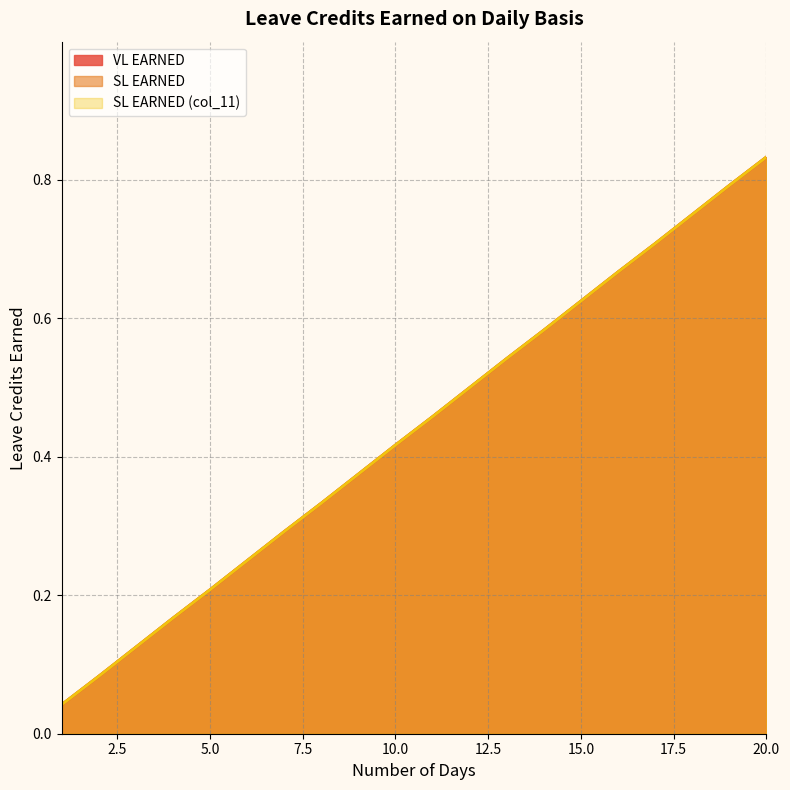

At which category does the chart reach its peak across all series?

20